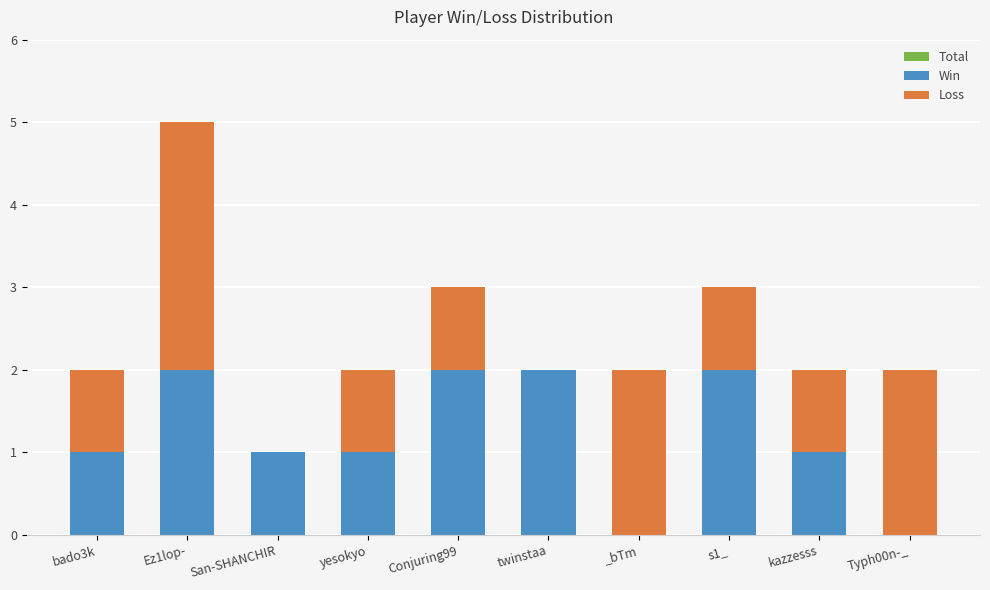

At how many categories does at least one series exceed 4?

1